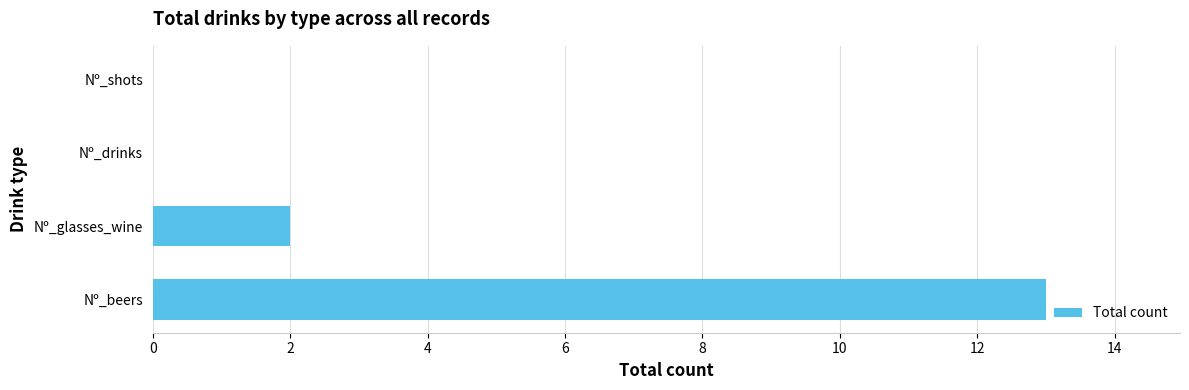

Count the number of categories in the chart.

4